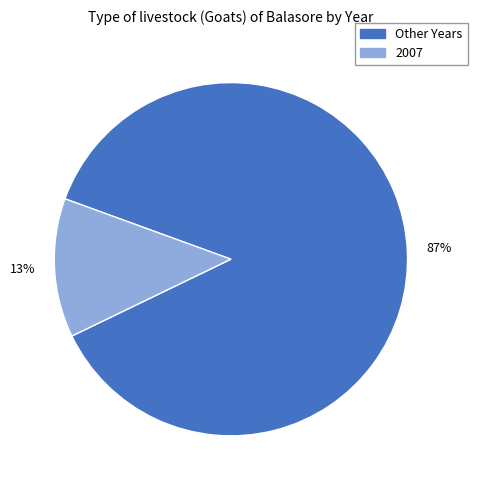

Does any single category account for the majority?

Yes